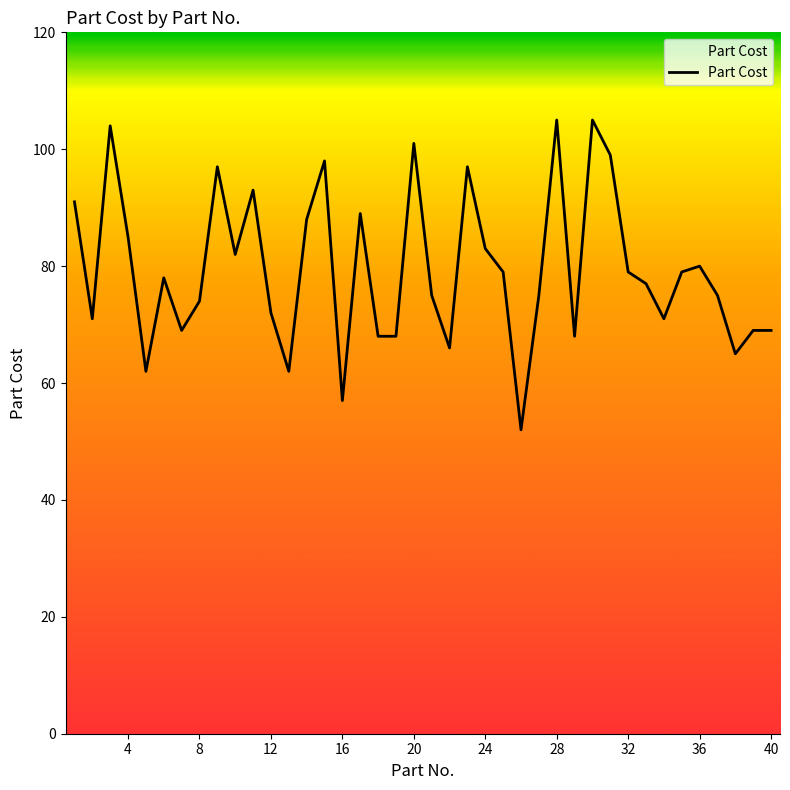

What is the difference between the maximum and minimum values?

53